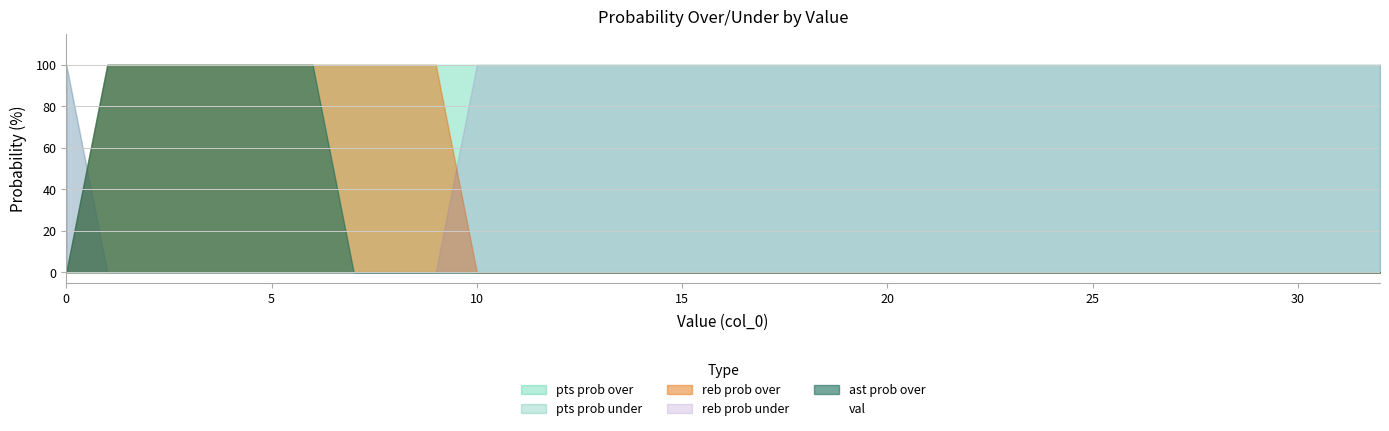

True or false: val has a value of 10 at 10.

True